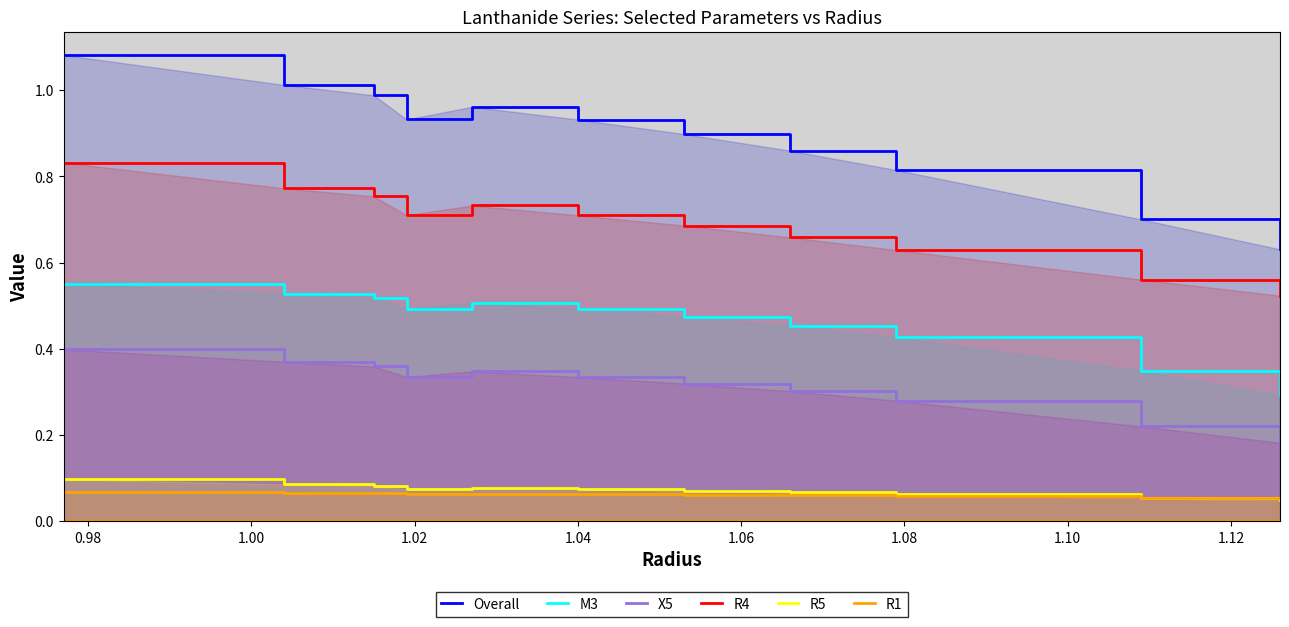

True or false: R4 and X5 intersect in this chart.

False